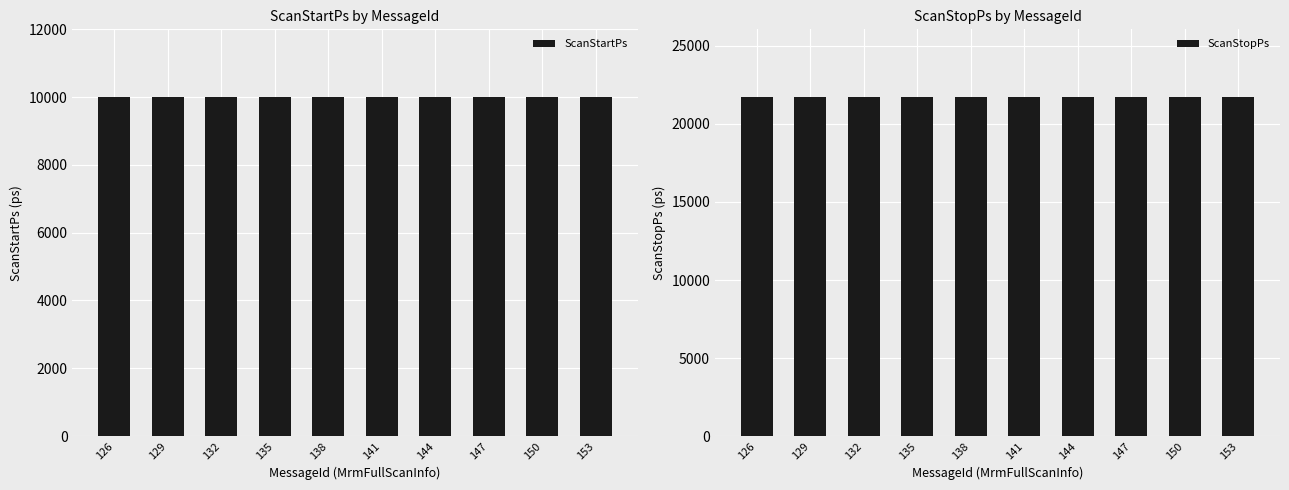

At how many categories does at least one series exceed 11941?

10